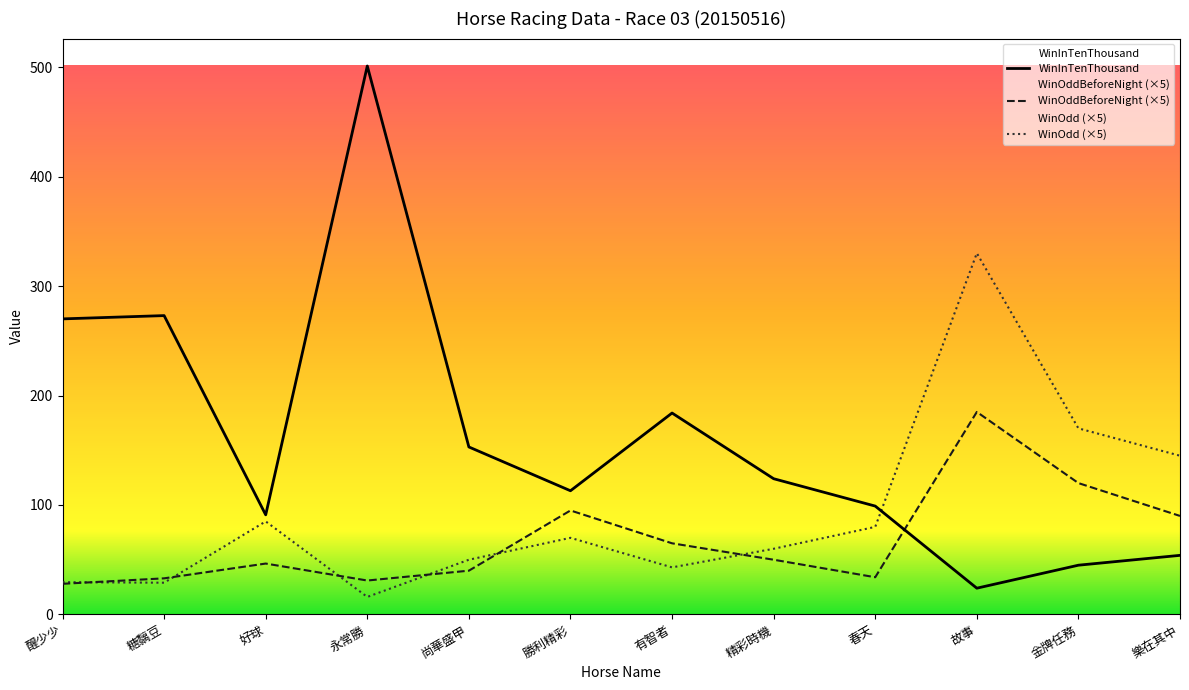

What is the difference between the maximum and minimum values in the WinInTenThousand series?

477.0